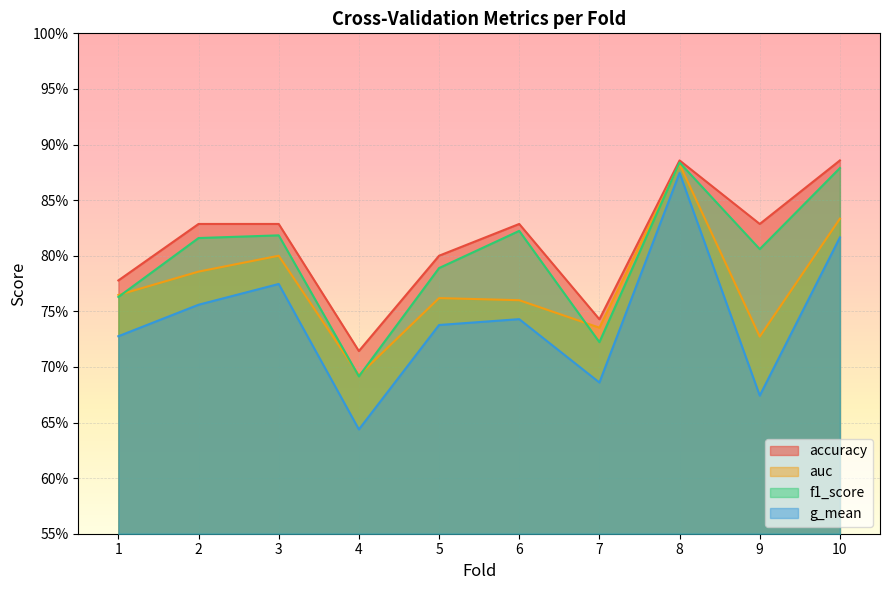

What are all the series names shown in the legend?

accuracy, auc, f1_score, g_mean